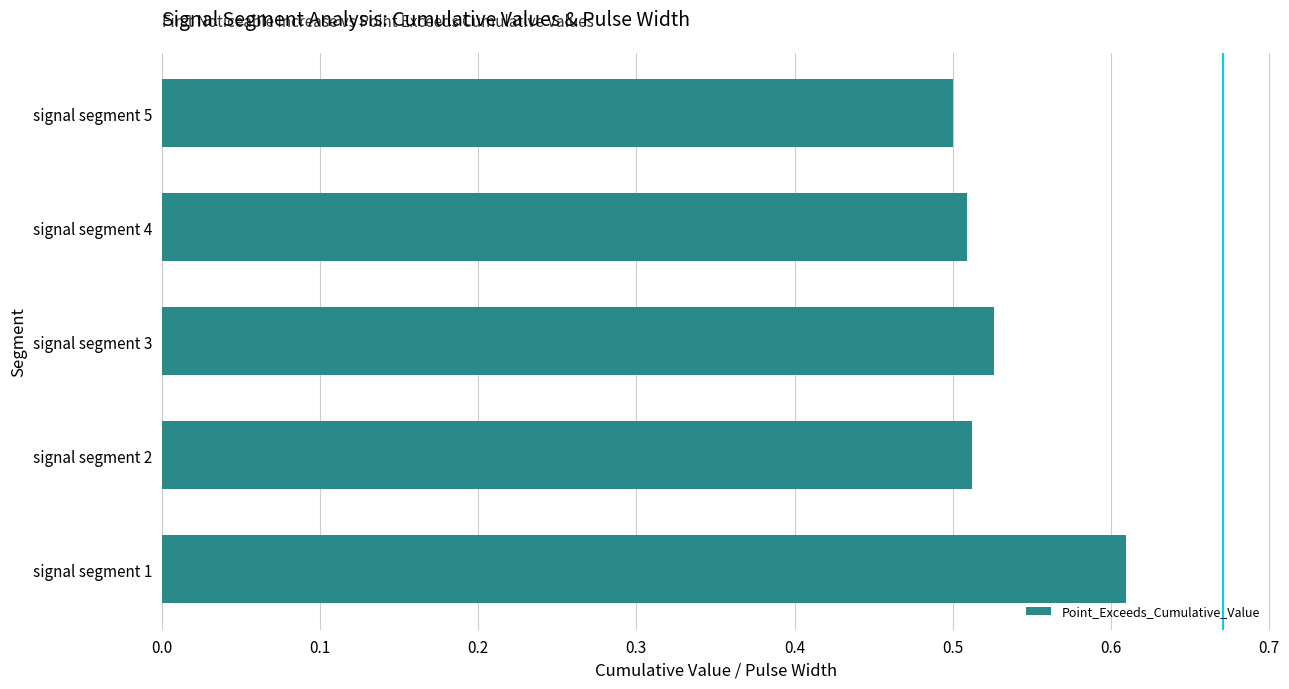

True or false: the data shows 0.5 at signal segment 2.

True